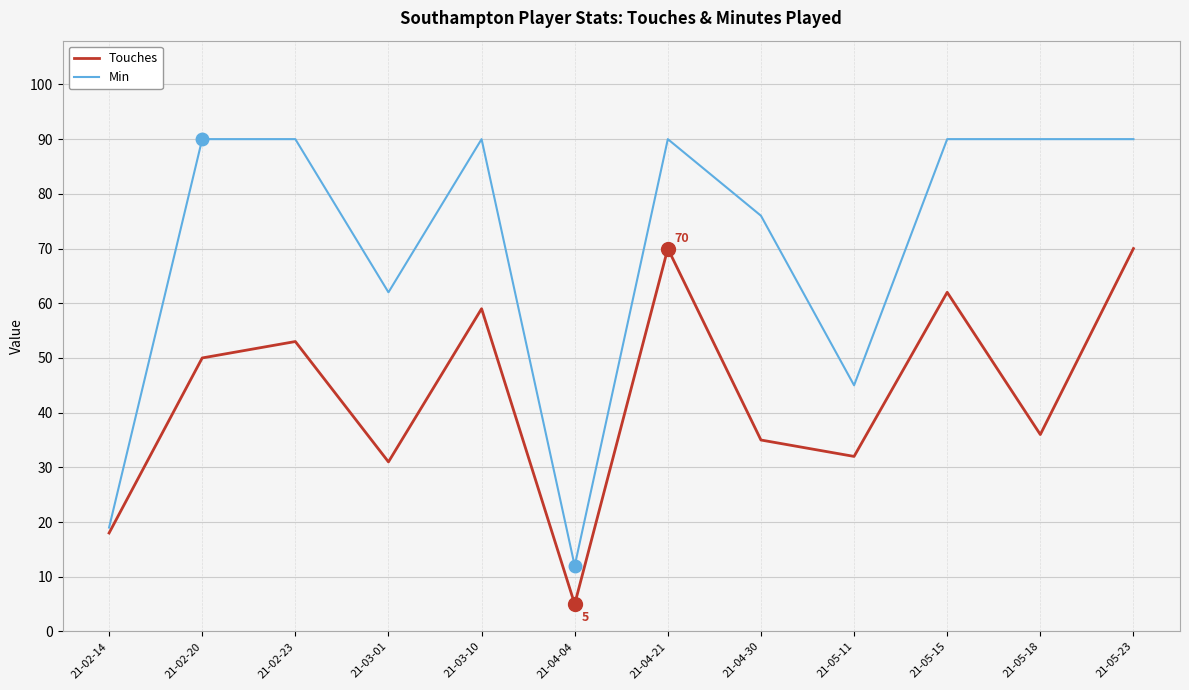

Reading left to right, list all the values displayed in this chart.

Touches: 21-02-14=18	21-02-20=50	21-02-23=53	21-03-01=31	21-03-10=59	21-04-04=5	21-04-21=70	21-04-30=35	21-05-11=32	21-05-15=62	21-05-18=36	21-05-23=70
Min: 21-02-14=19	21-02-20=90	21-02-23=90	21-03-01=62	21-03-10=90	21-04-04=12	21-04-21=90	21-04-30=76	21-05-11=45	21-05-15=90	21-05-18=90	21-05-23=90